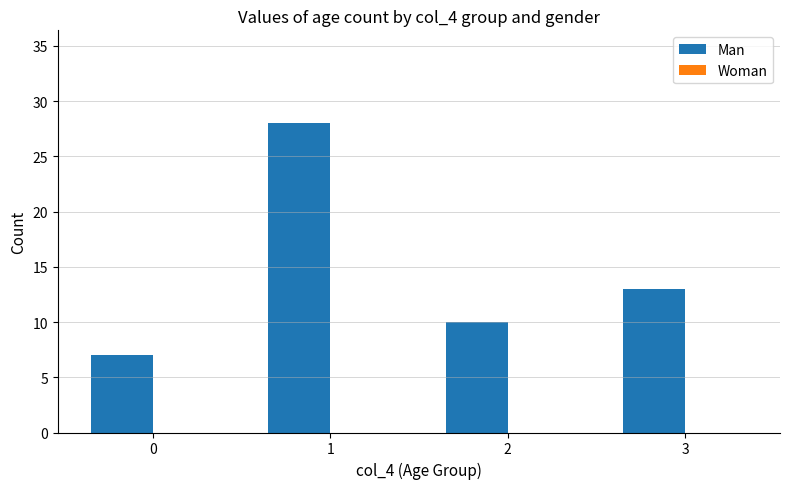

Between 0 and 1, which is larger?

1